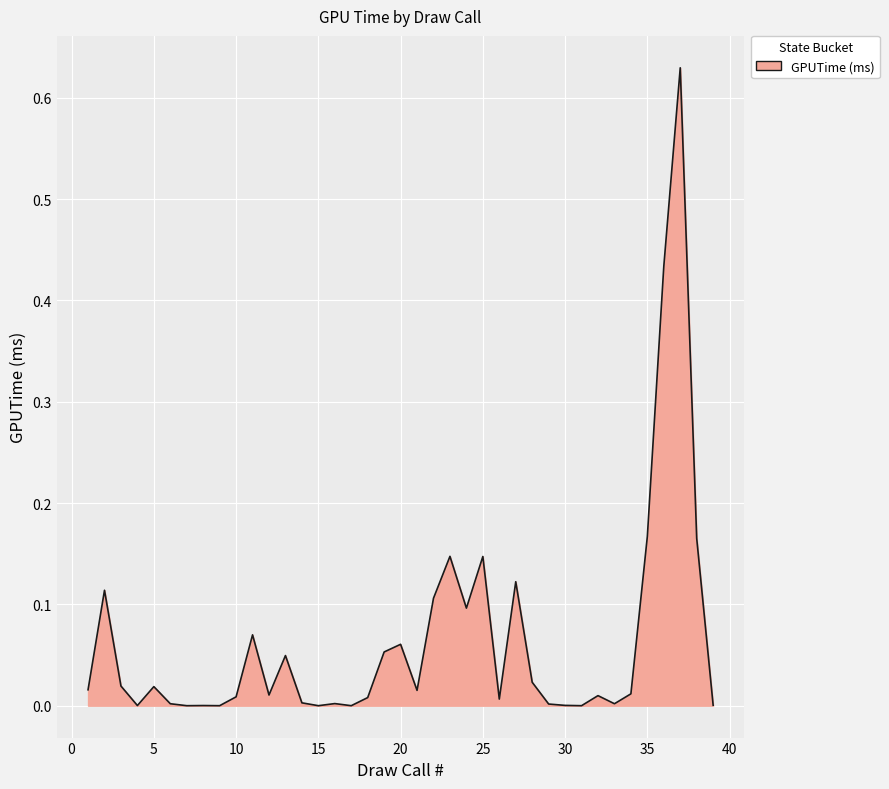

Does the chart have visible grid lines?

Yes